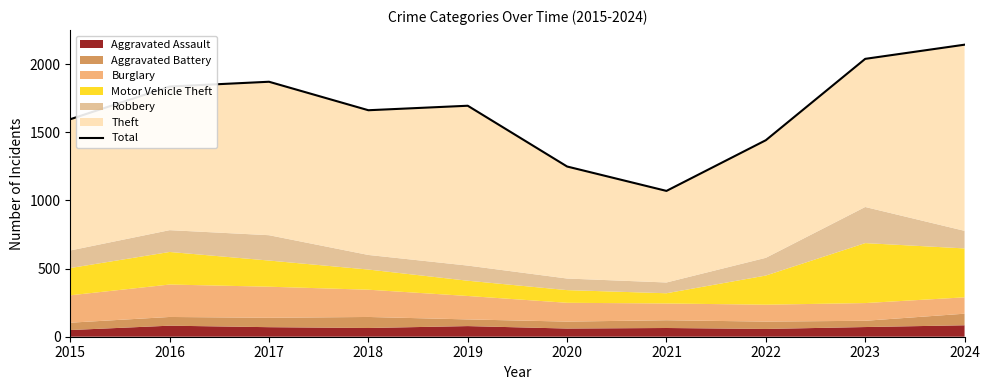

Reading left to right, transcribe all the data shown in this chart.

1596	1836	1871	1662	1695	1249	1070	1442	2039	2143